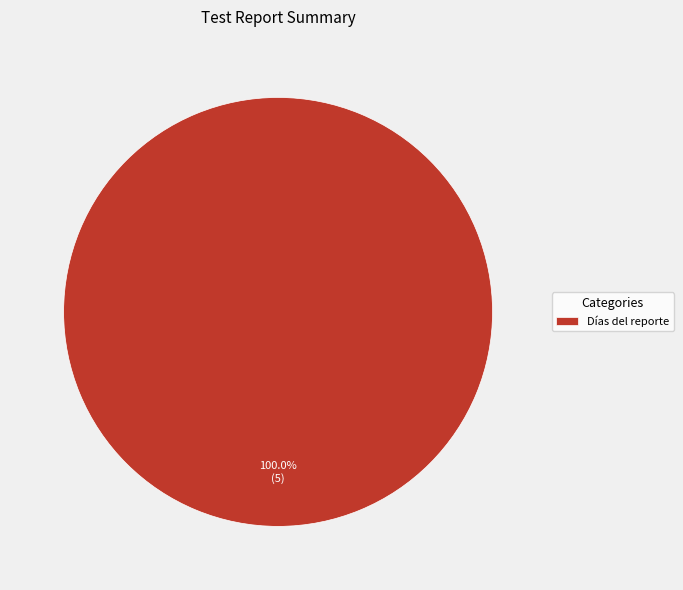

Is there a majority slice in this chart?

Yes